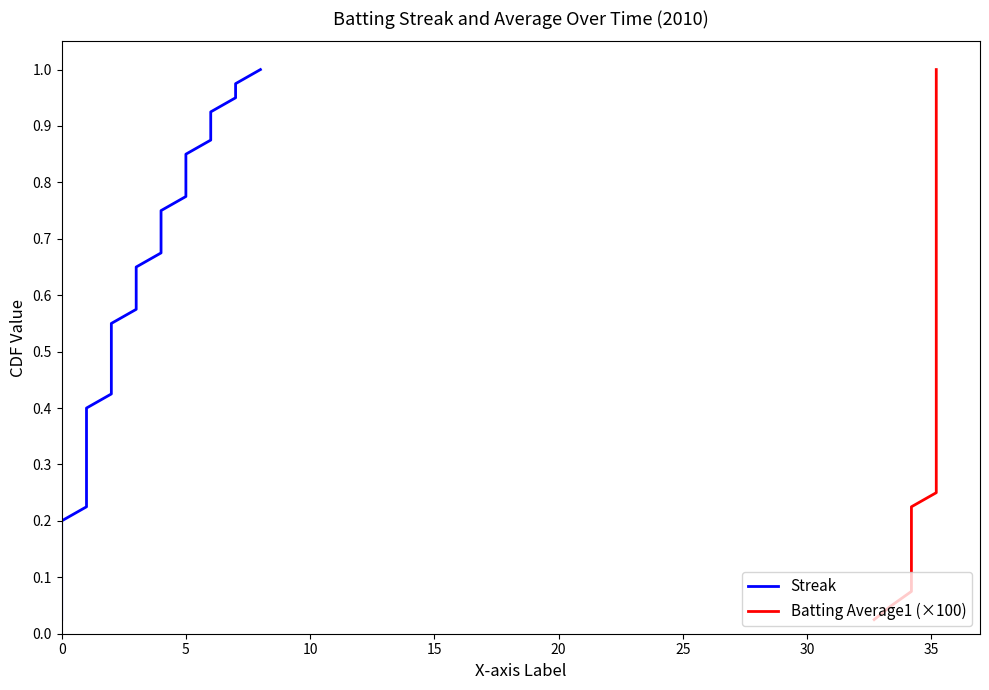

The value of Batting Average1 (×100) at 36 is 1.3. True or false?

False